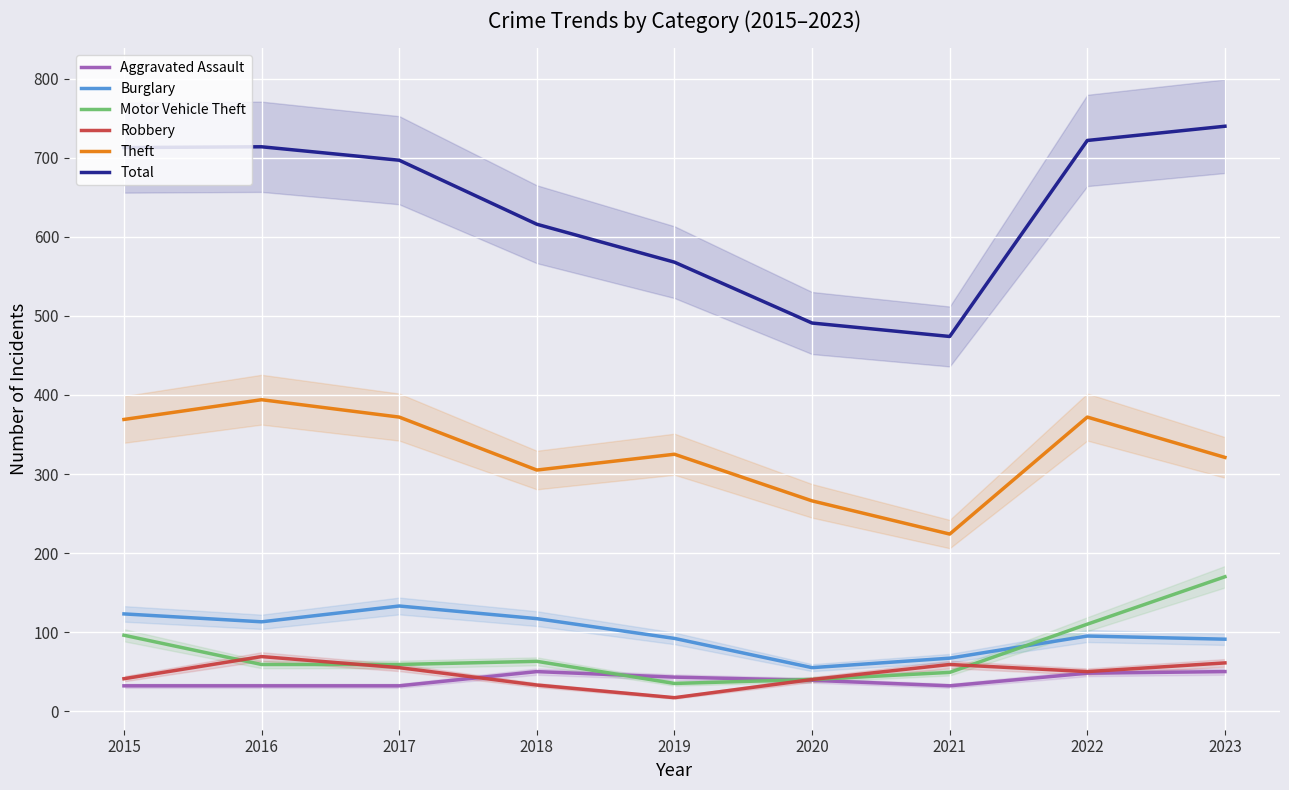

At which category does the chart reach its peak across all series?

2023